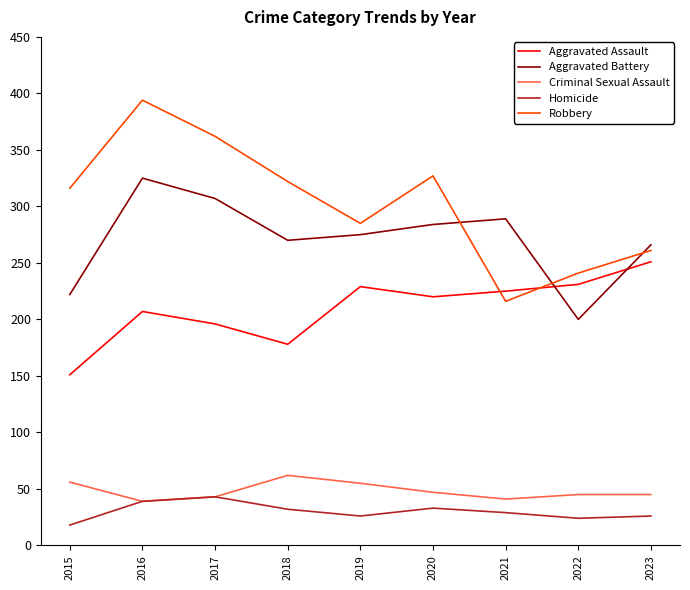

Which series has the widest spread of values?

Robbery